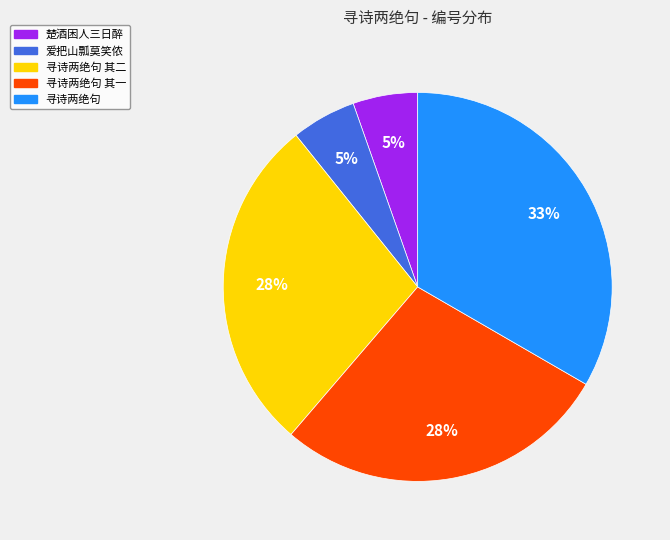

Does any single category account for the majority?

No